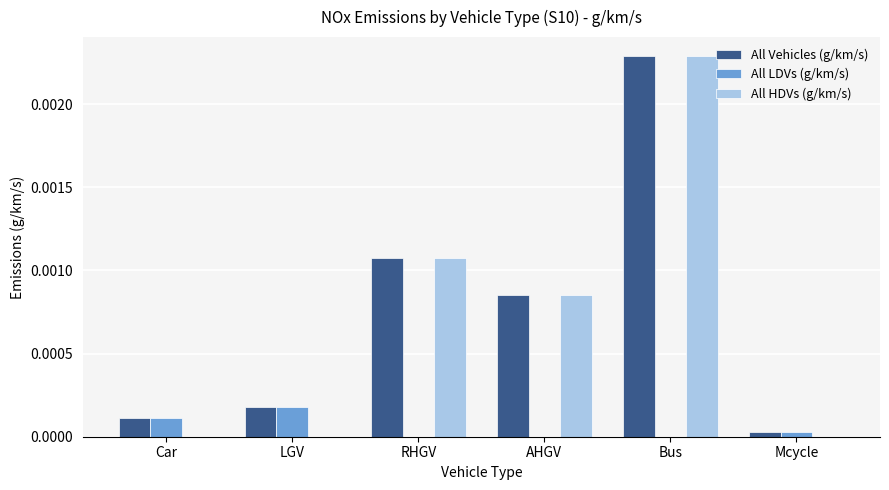

Which category has the highest value in the All LDVs (g/km/s) series?

LGV